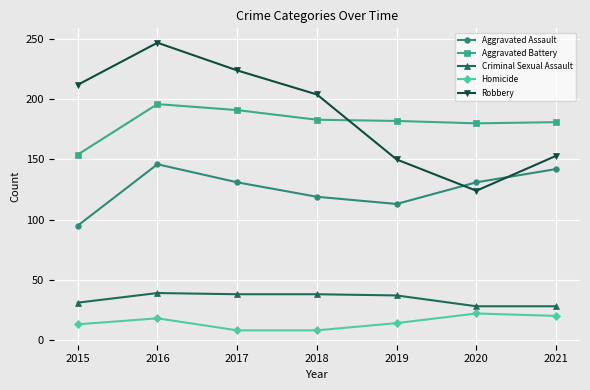

Rank the series by their maximum value, from highest to lowest.

Robbery, Aggravated Battery, Aggravated Assault, Criminal Sexual Assault, Homicide